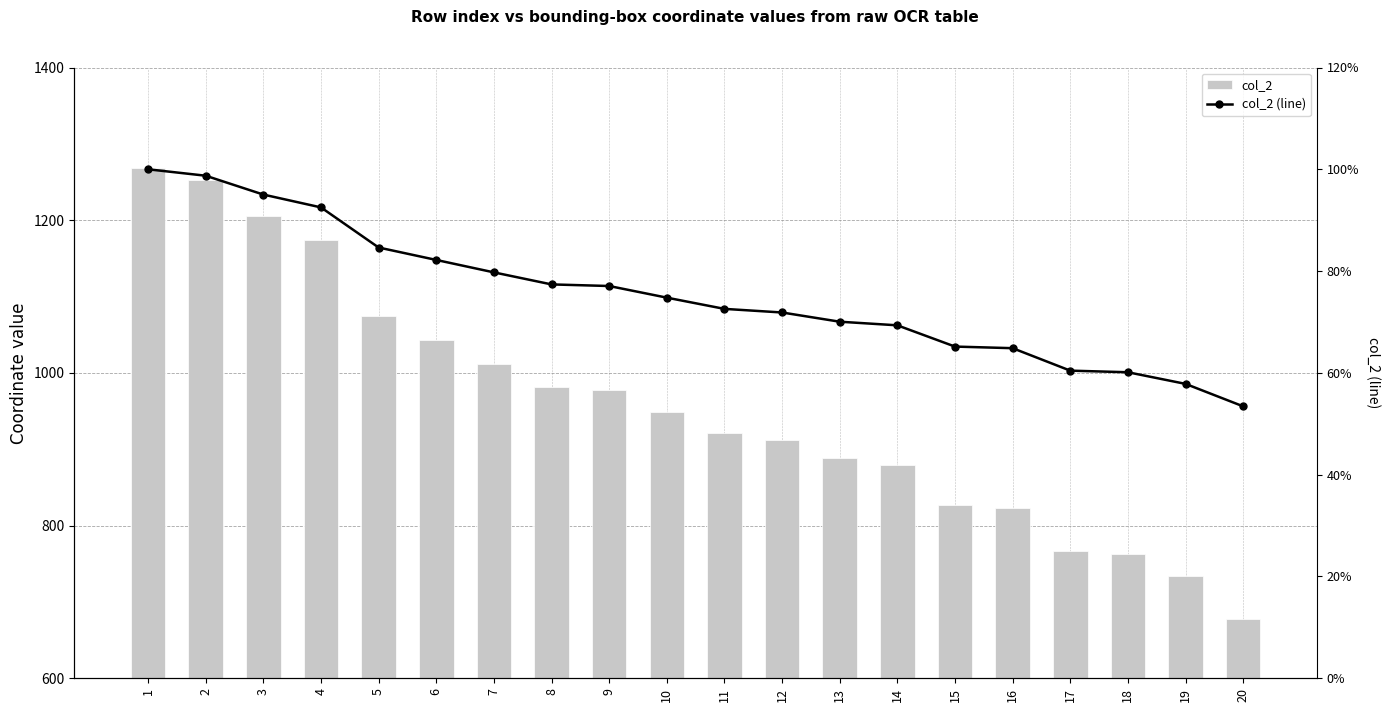

What is the sum of all col_2 (line) values?

15.1